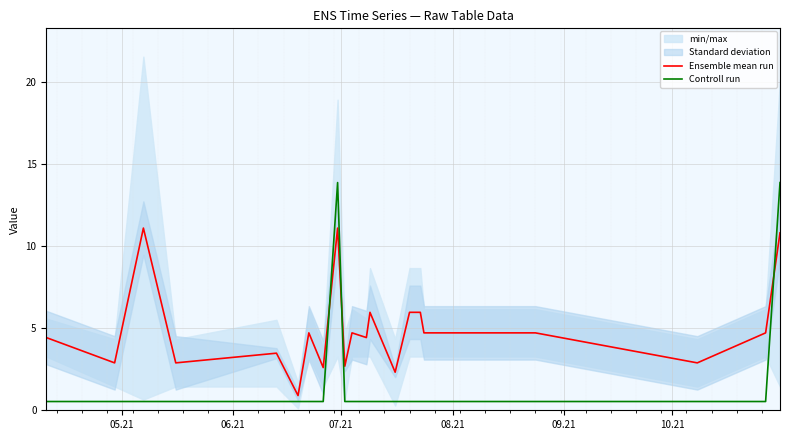

Does the chart display data point markers on the line(s)?

No